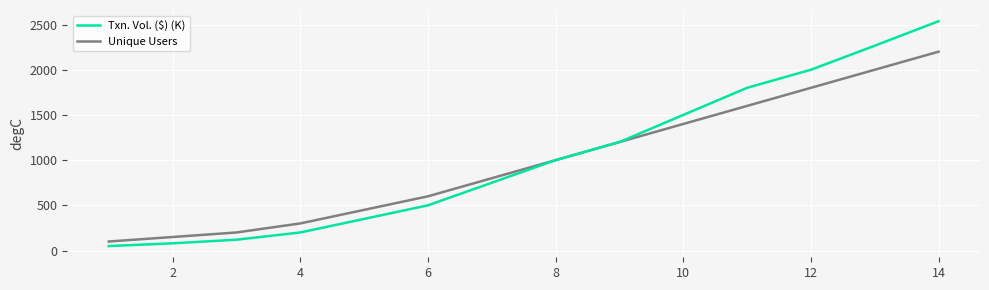

Reading left to right, transcribe all the data shown in this chart.

Txn. Vol. ($) (K): 50.0	80.0	120.0	200.0	350.0	500.0	750.0	1000.0	1200.0	1500.0	1800.0	2000.0	2265.7	2536.8
Unique Users: 100.0	150.0	200.0	300.0	450.0	600.0	800.0	1000.0	1200.0	1400.0	1600.0	1800.0	2000.0	2200.0